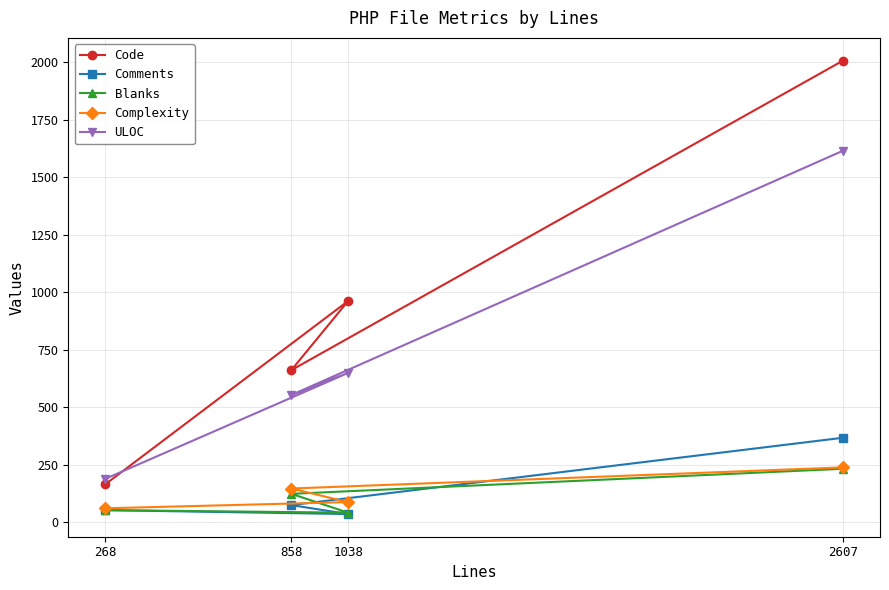

True or false: Complexity and Blanks intersect in this chart.

False